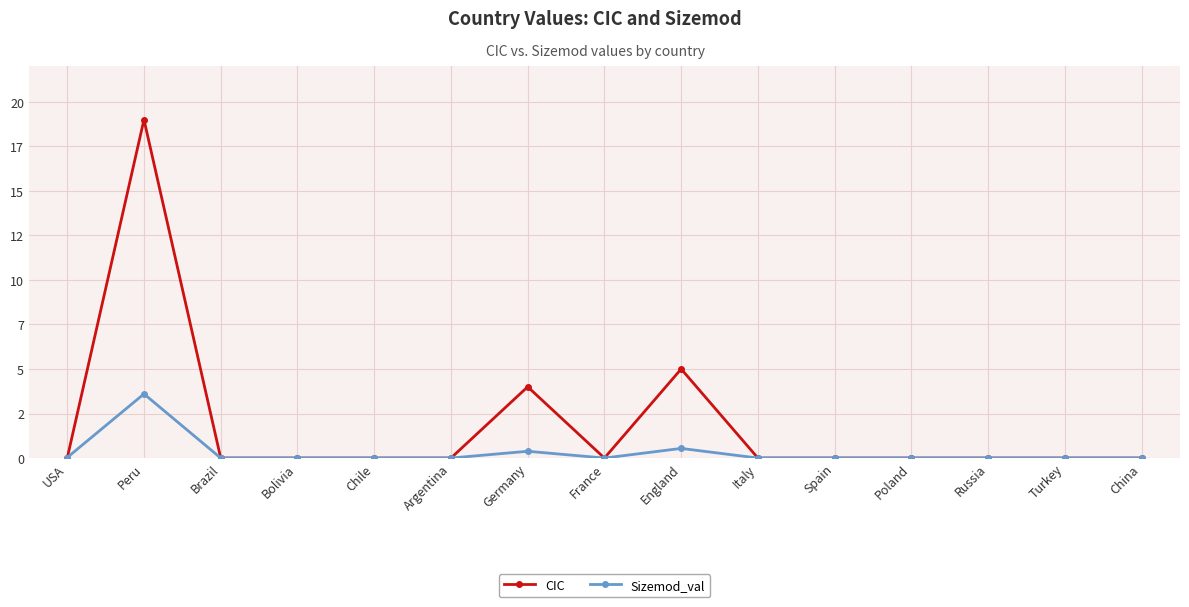

Where do CIC and Sizemod_val first cross each other?

USA and Peru